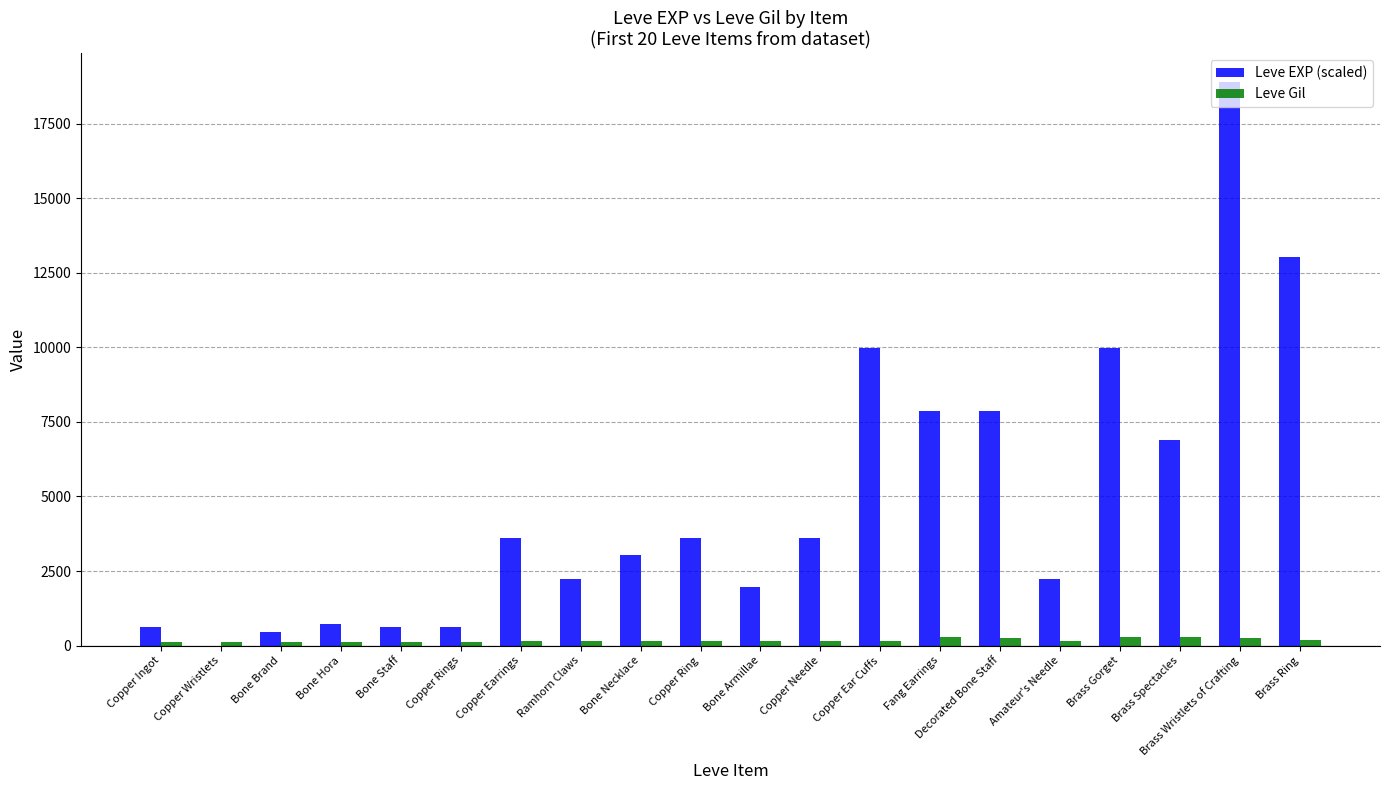

What is the maximum value shown in the chart?

18910